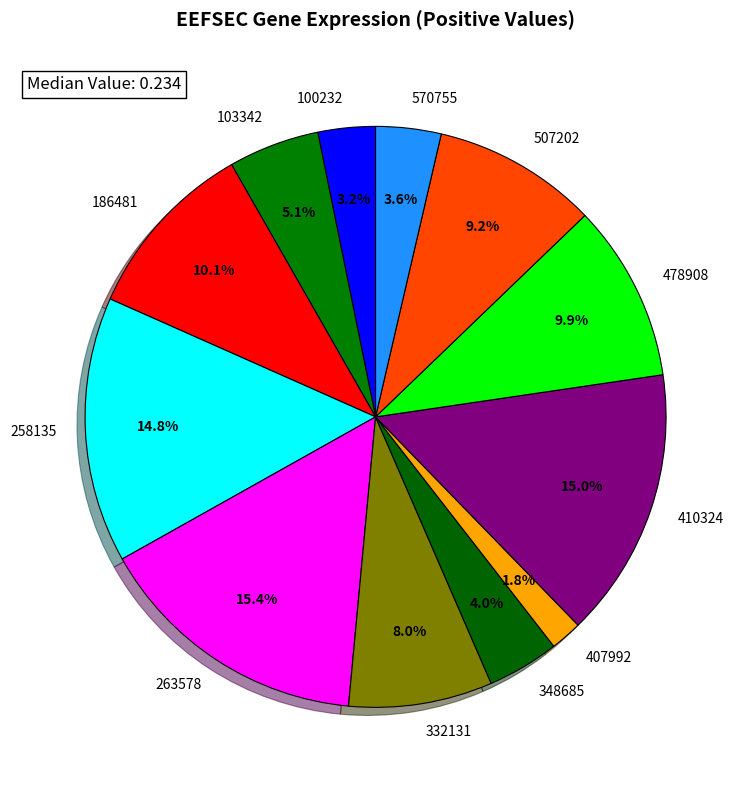

What percentage is NOT represented by 263578?

84.6%